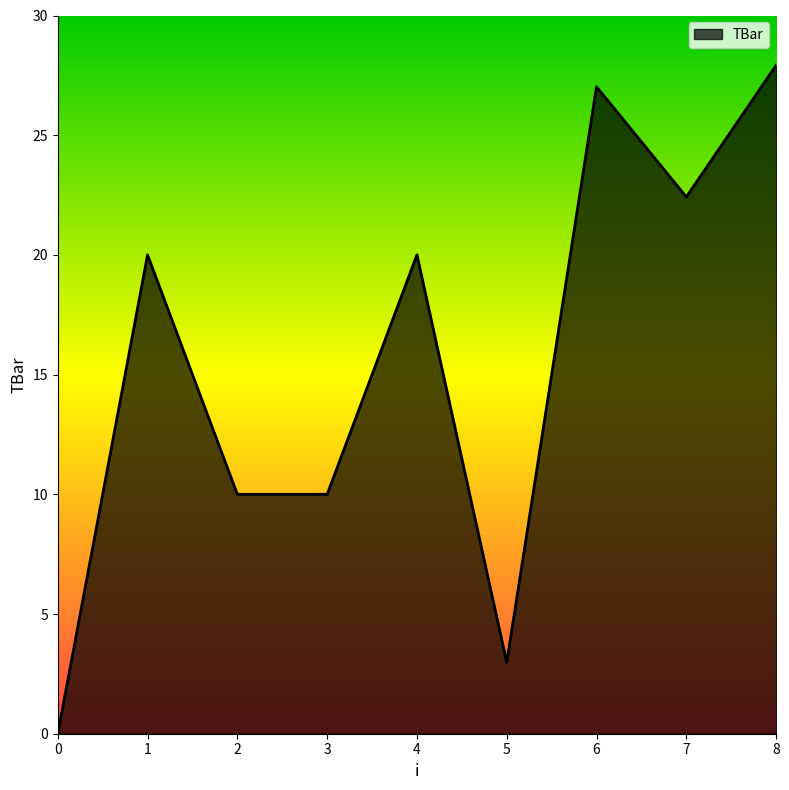

What is the change in value from 3 to 5?

-7.0